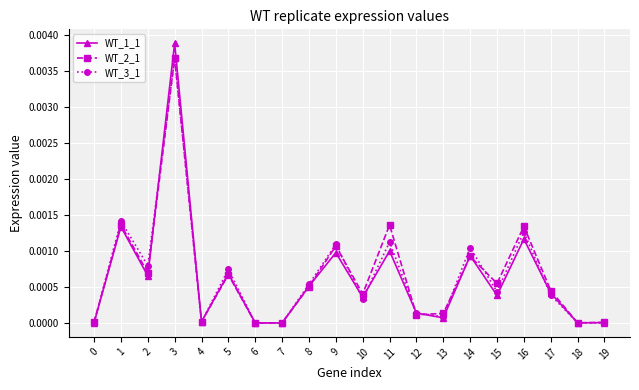

Between 3 and 8, which series saw the biggest shift?

WT_1_1